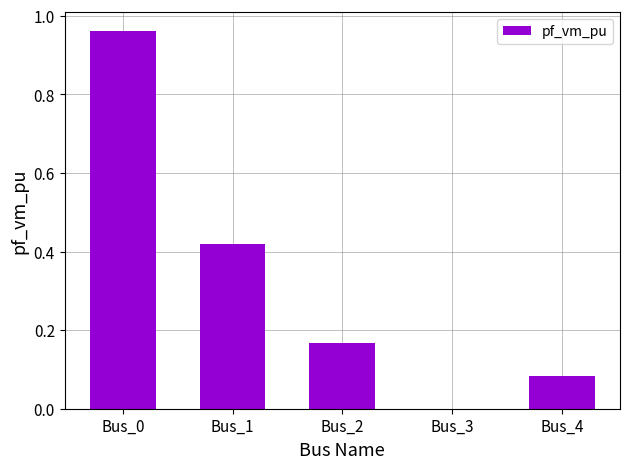

Are the bars horizontal?

No